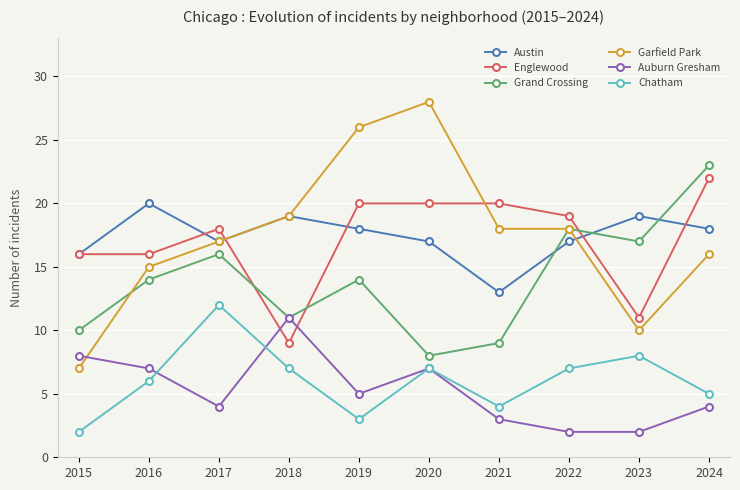

What is the value of the Grand Crossing point at the 2nd from the left?

14